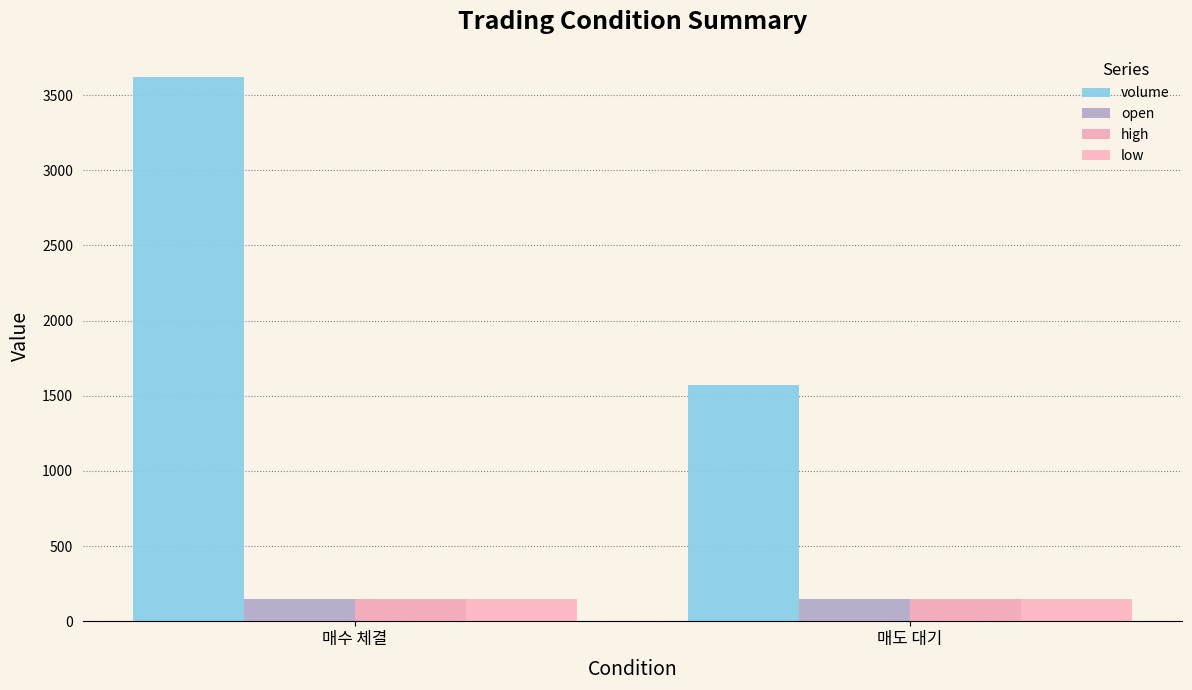

How many bars are there in total?

8